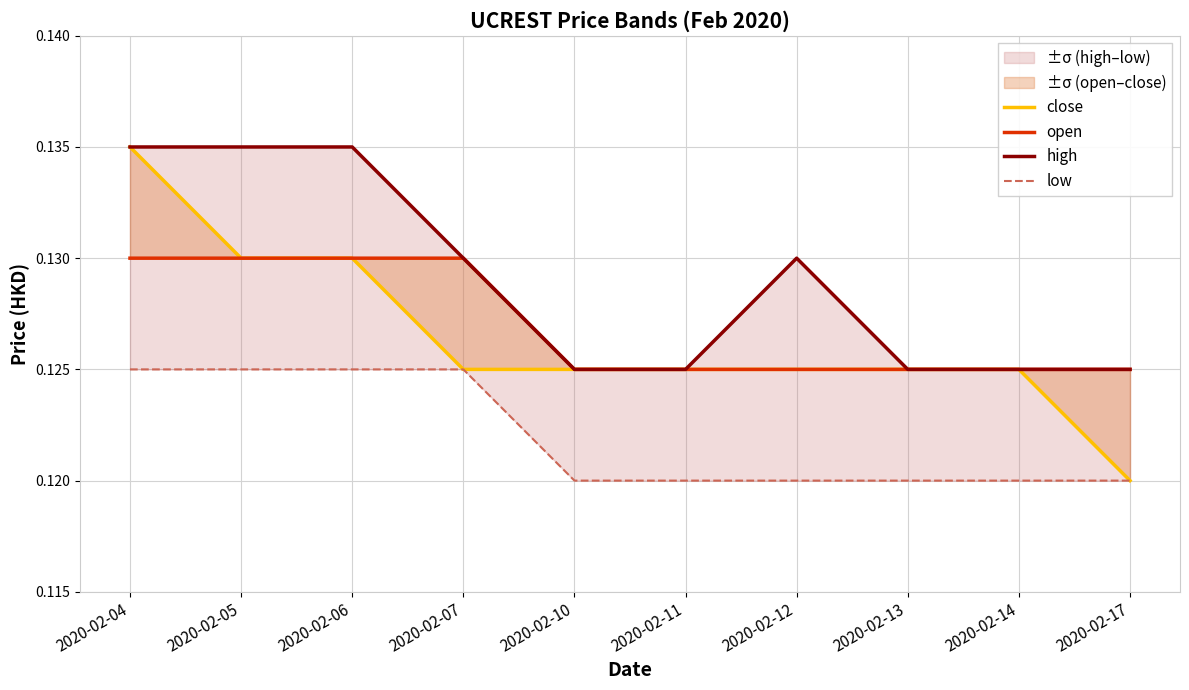

List the series in order of their peak value, lowest first.

low, open, close, high